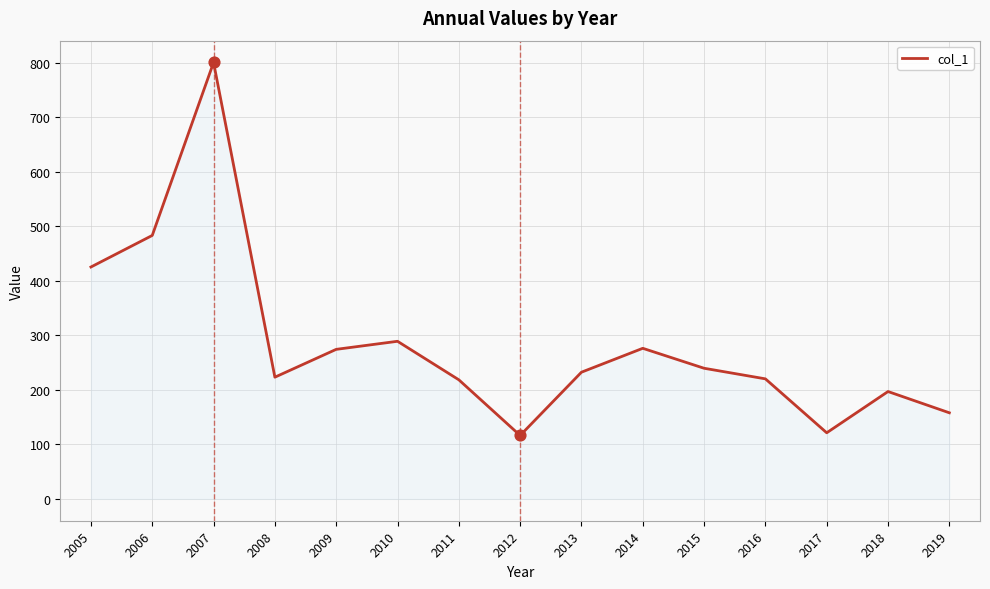

What is the change in value from 2006 to 2007?

+317.4